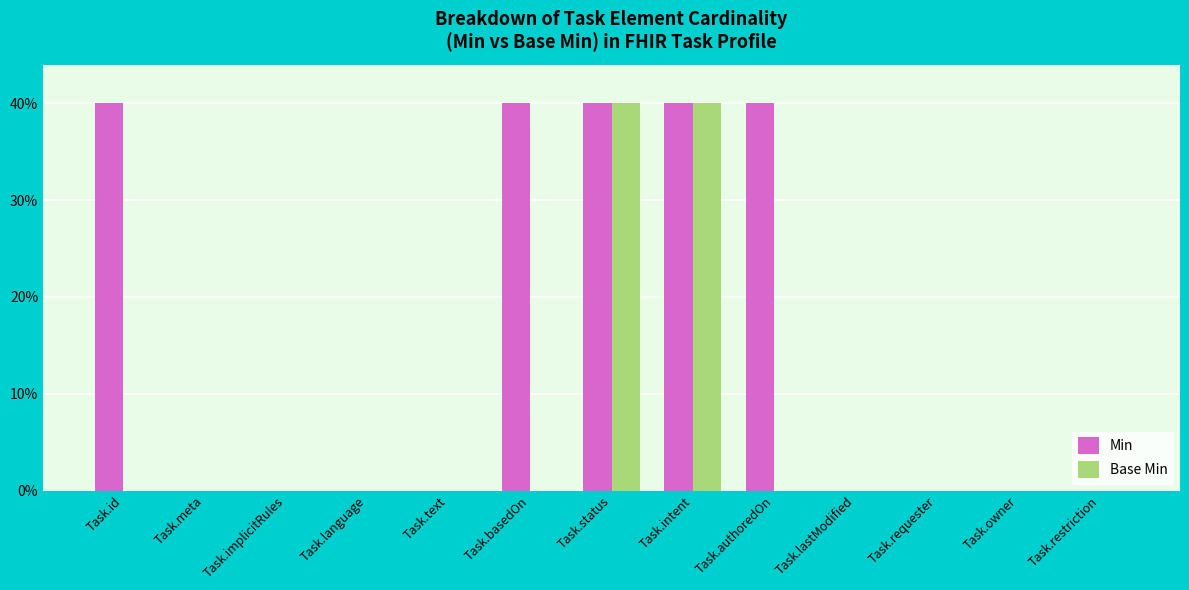

Does the chart contain stacked bars?

No